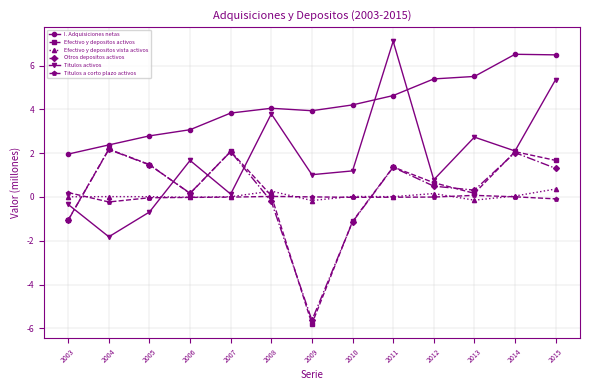

True or false: Efectivo y depositos vista activos and I. Adquisiciones netas cross at least once.

False